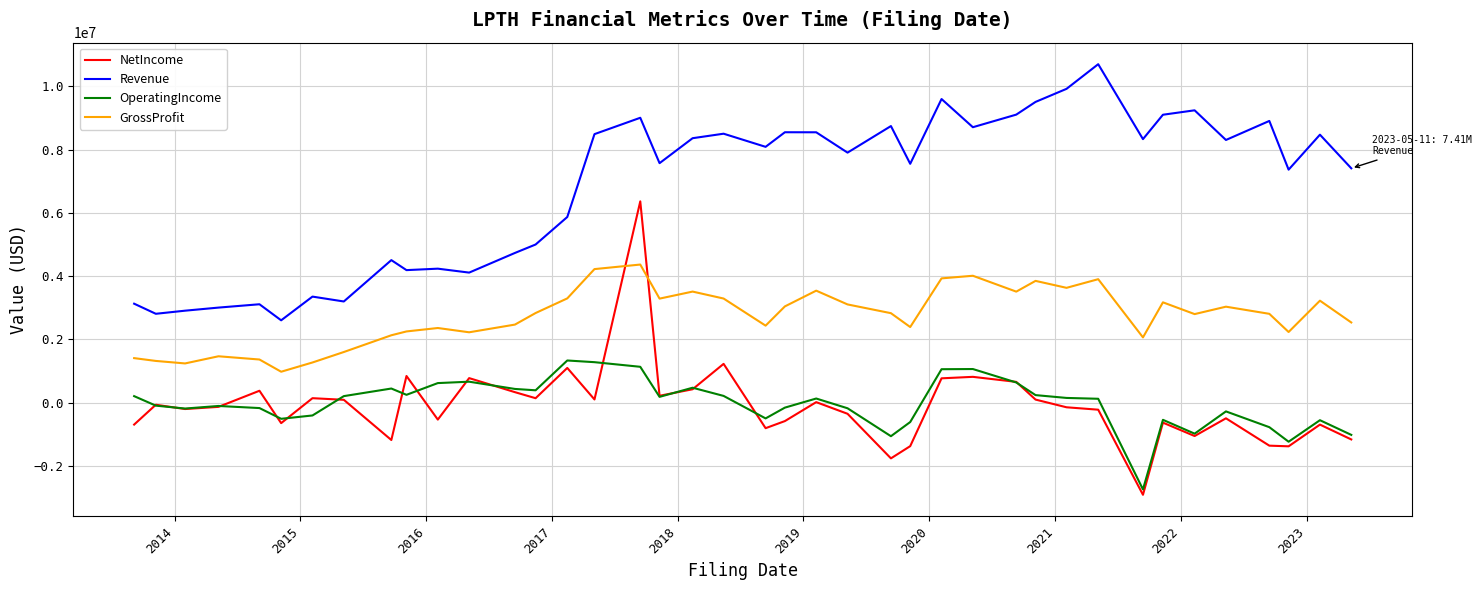

True or false: Revenue and GrossProfit intersect in this chart.

False